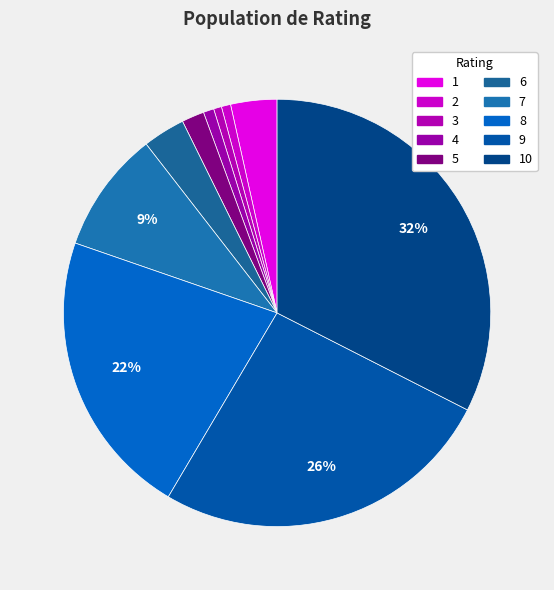

Which category has the smallest portion of the pie?

3